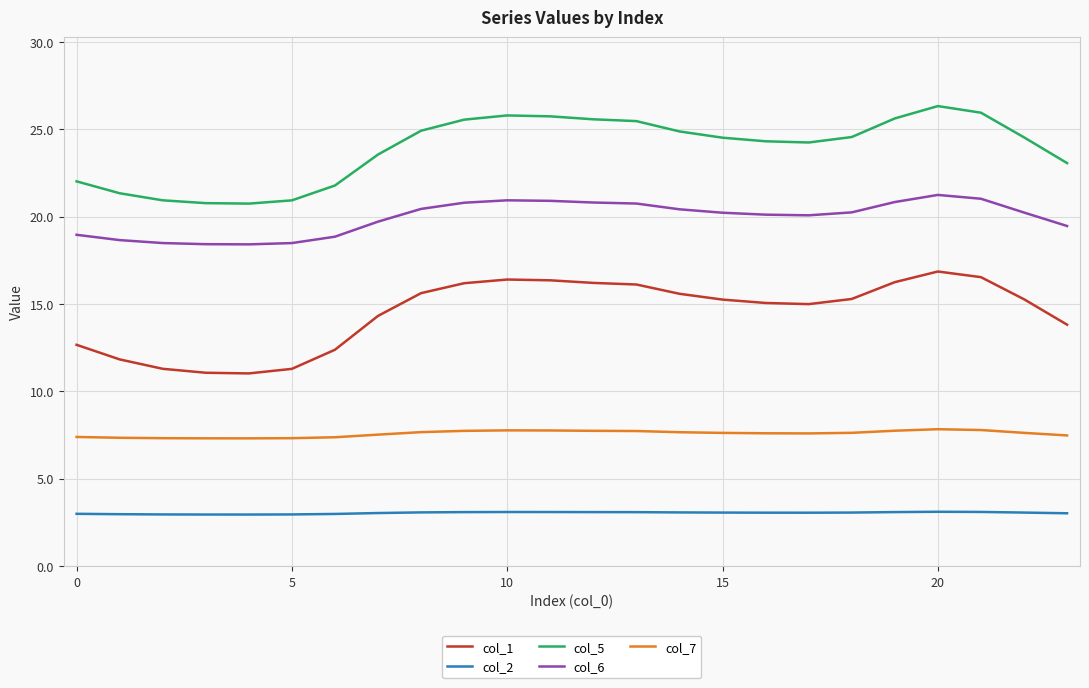

Which series has the largest total across all categories?

col_5